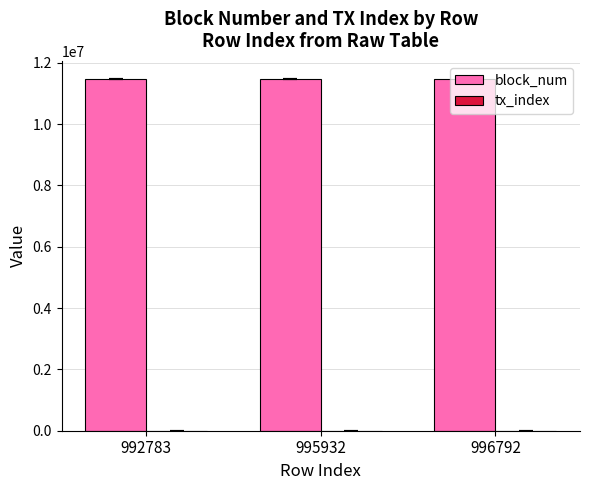

What is the highest value of the block_num series?

11489483